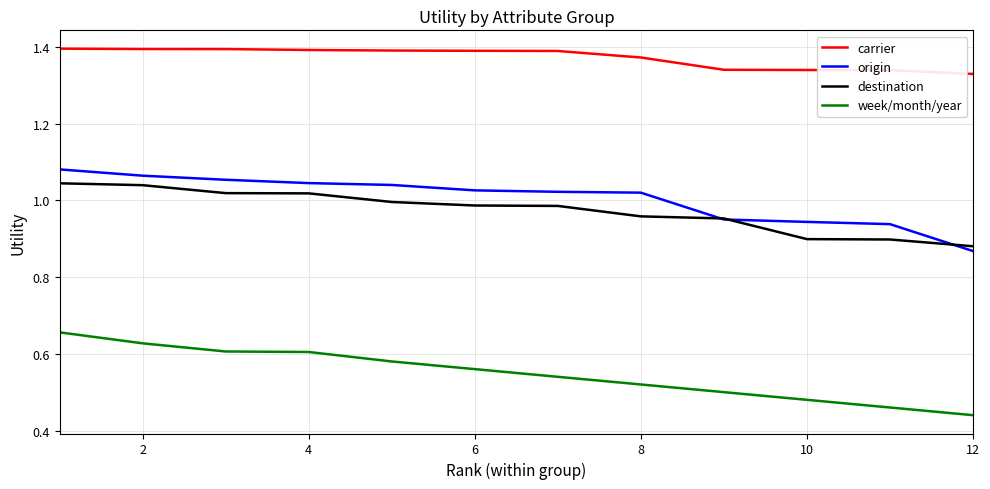

True or false: week/month/year and destination cross at least once.

False